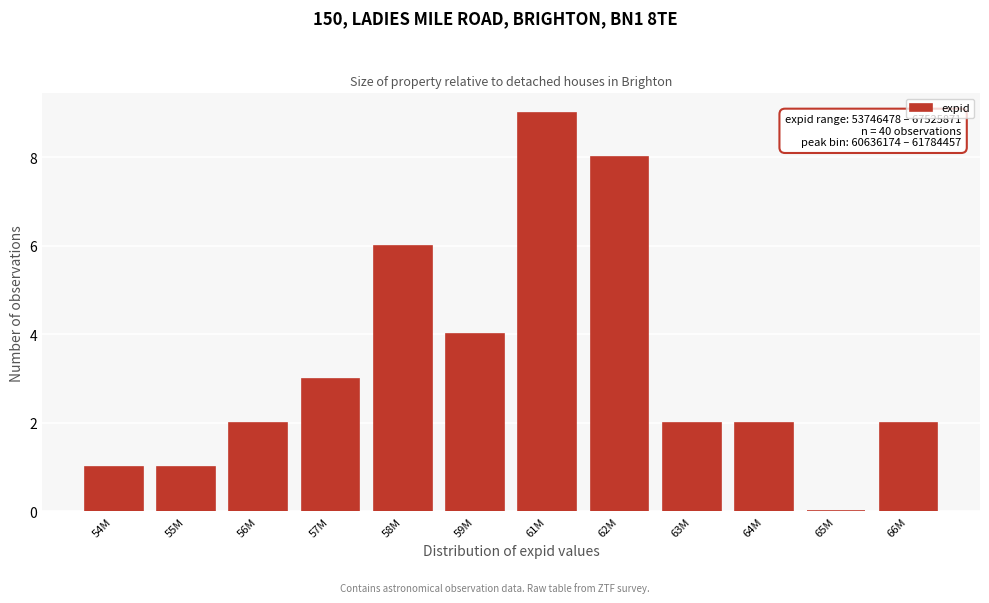

Reading left to right, list all the values displayed in this chart.

54M=1	55M=1	56M=2	57M=3	58M=6	59M=4	61M=9	62M=8	63M=2	64M=2	65M=0	66M=2